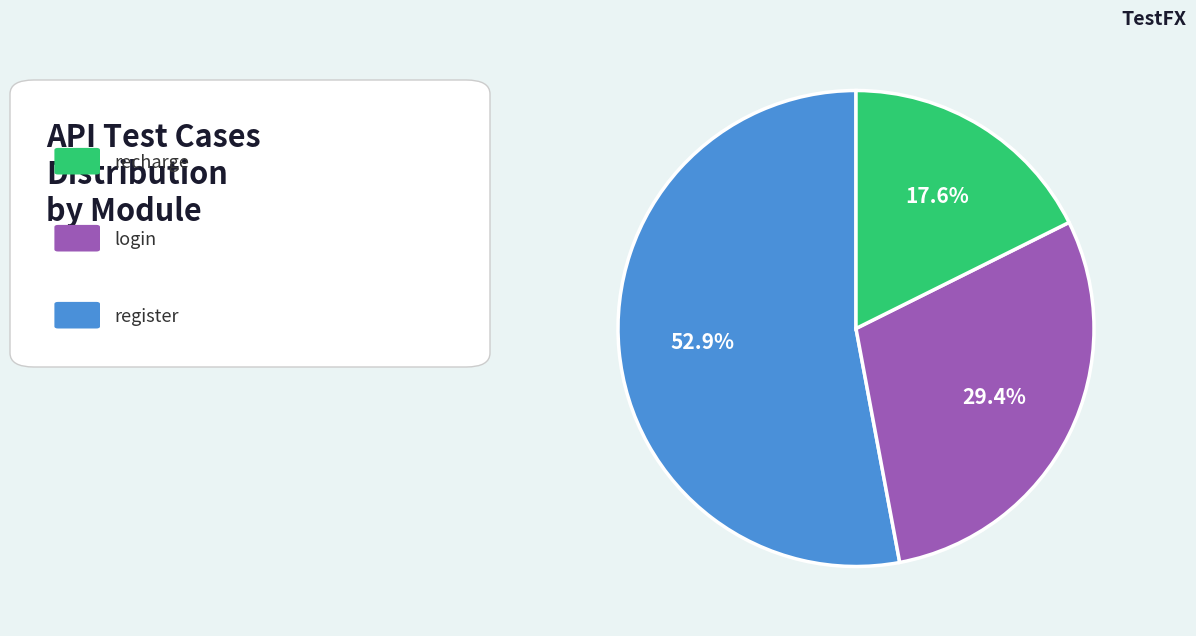

Does any single category account for the majority?

Yes